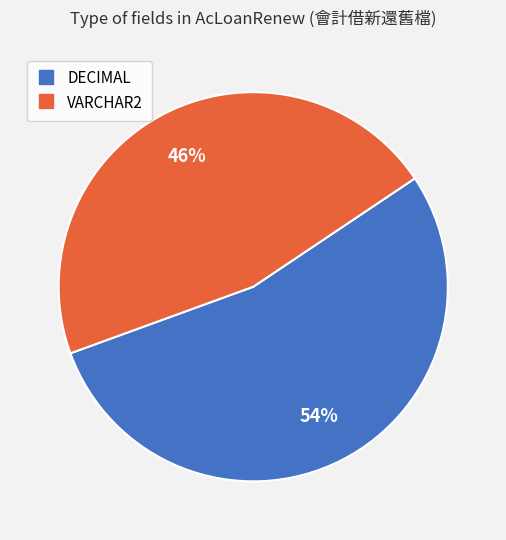

What is the smallest slice in the pie chart?

VARCHAR2